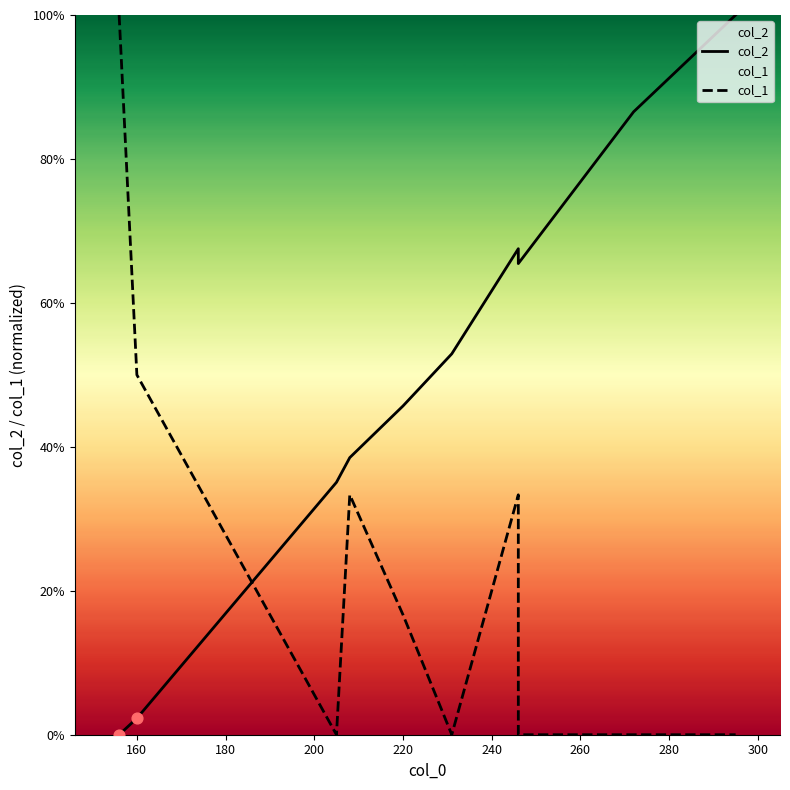

What are all the series names shown in the legend?

col_2, col_1